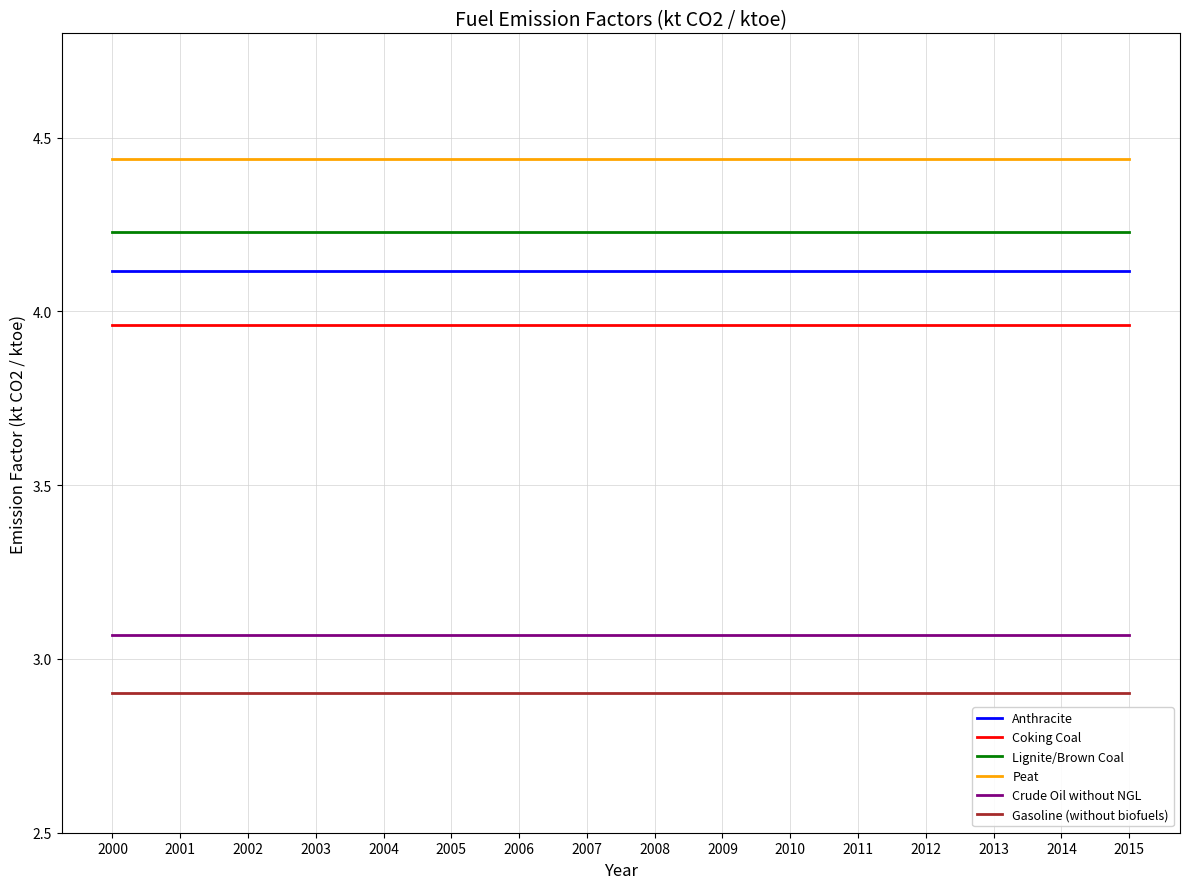

True or false: Lignite/Brown Coal and Anthracite intersect in this chart.

False